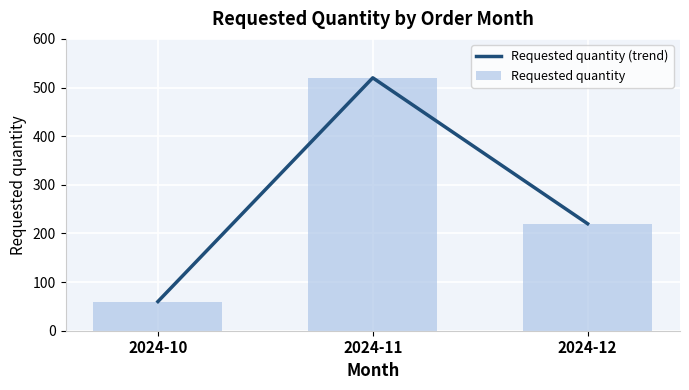

What is the sum of all Requested quantity (trend) values?

800